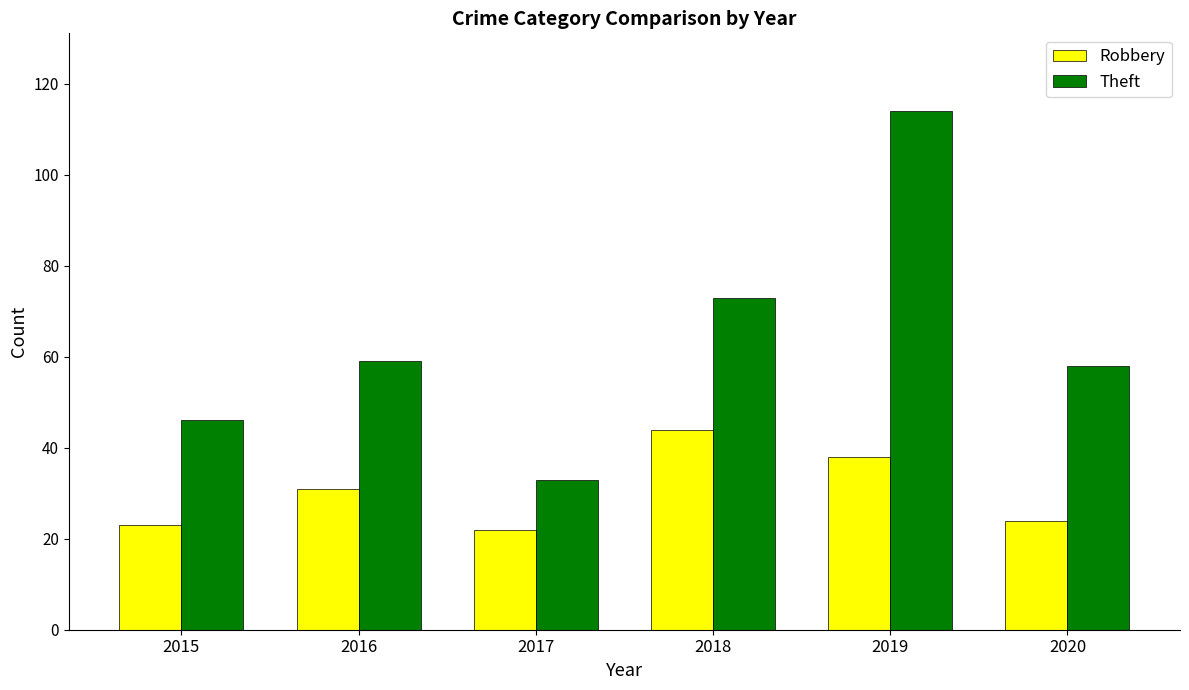

At which category is the sum across all series the highest?

2019